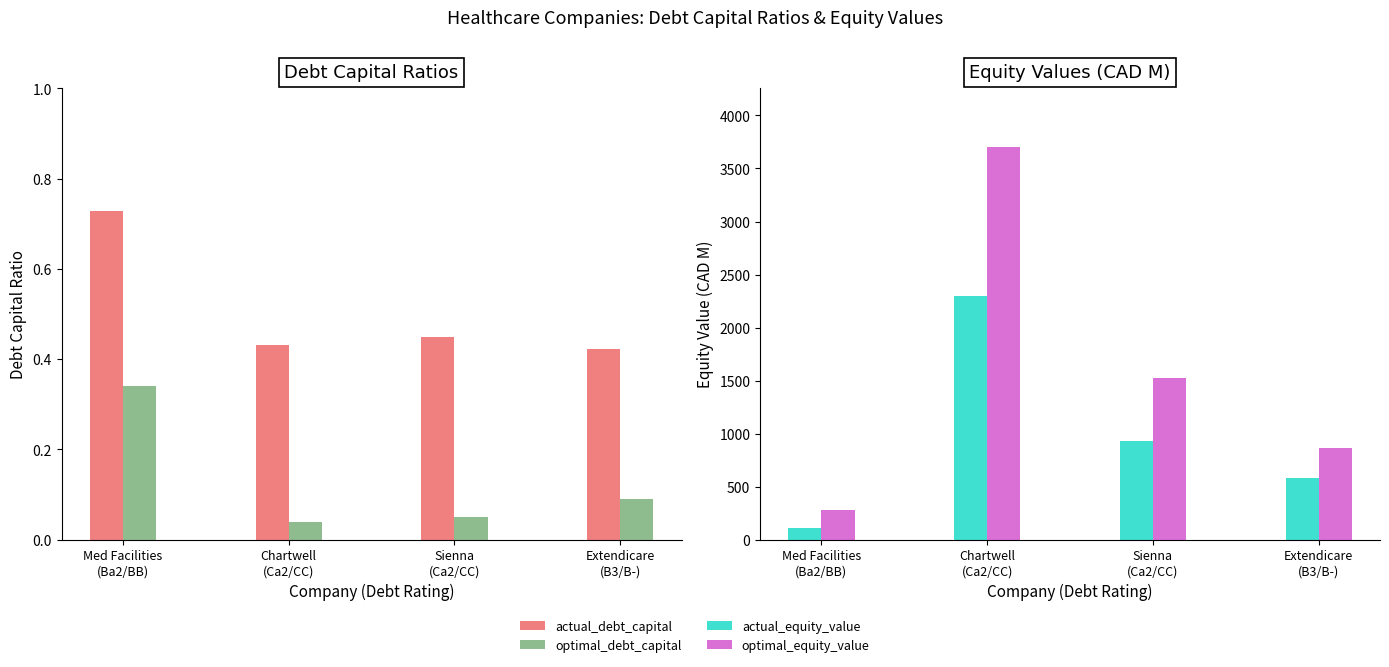

What position from the right is Sienna
(Ca2/CC)?

2